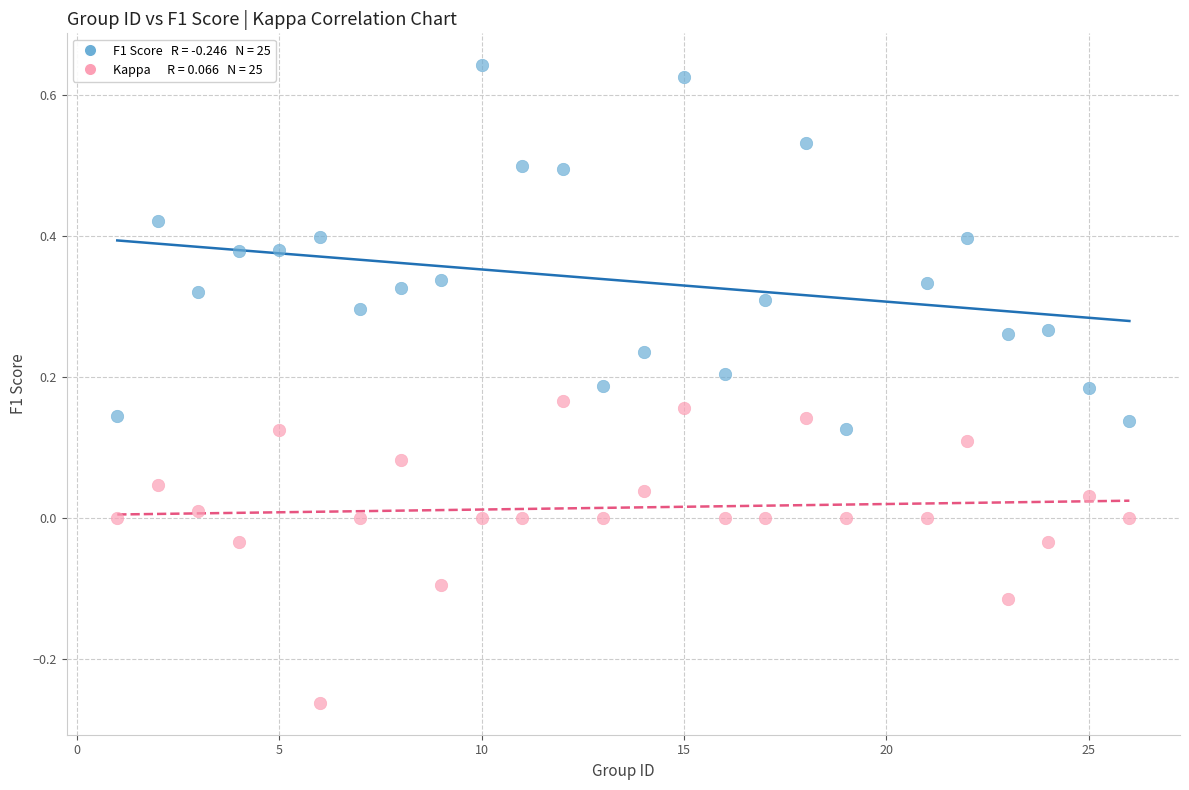

Across all data points, what is the range of Y values (max minus min)?

0.9